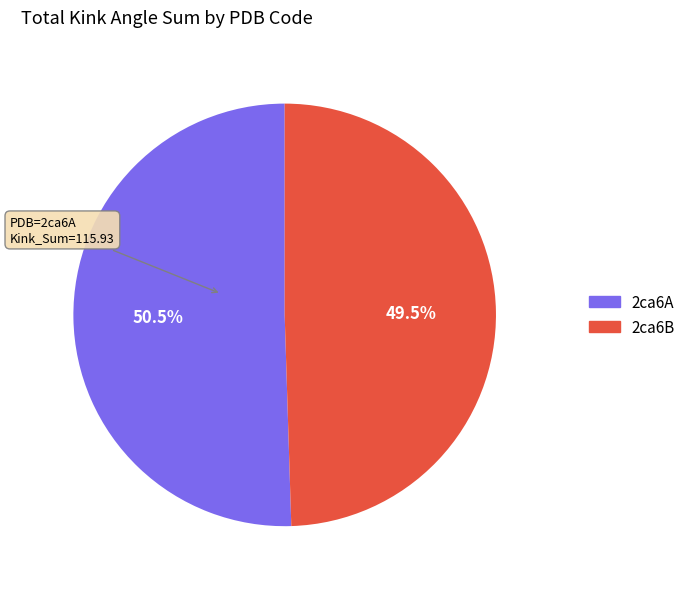

Is there a majority slice in this chart?

Yes